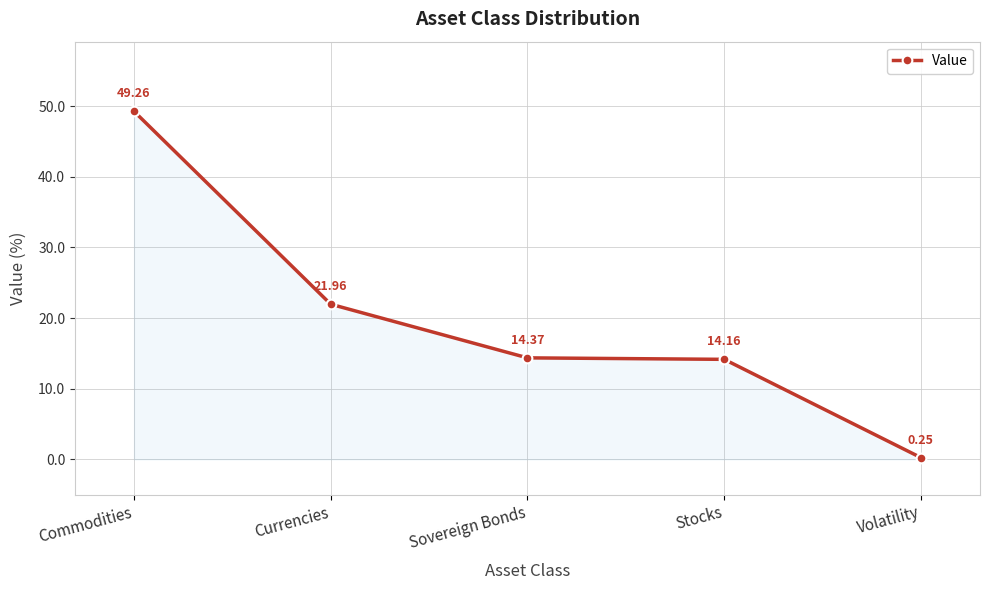

Where does the data first go above 14?

Commodities